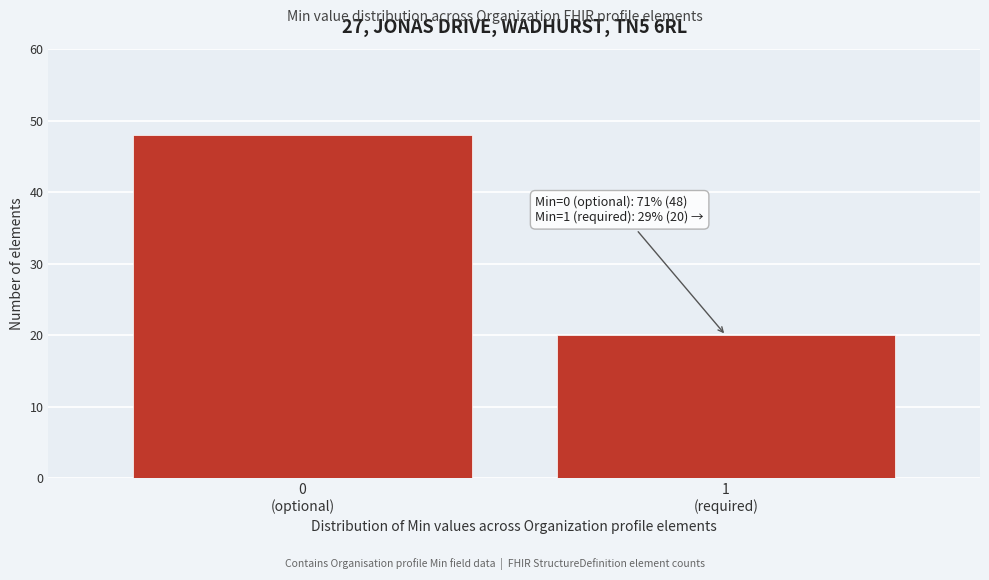

Reading left to right, transcribe all the data shown in this chart.

48	20